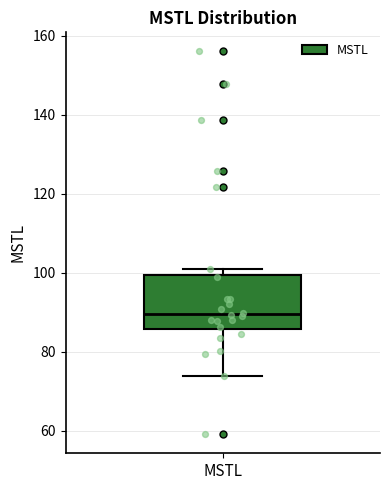

Transcribe this box plot: give where the median line is, the range the box spans, and where the two whiskers end, as read against the y-axis. The values are not printed on the chart, so give them approximately, as read against the axis.

median 90, box 86 to 100, whiskers 74 to 102